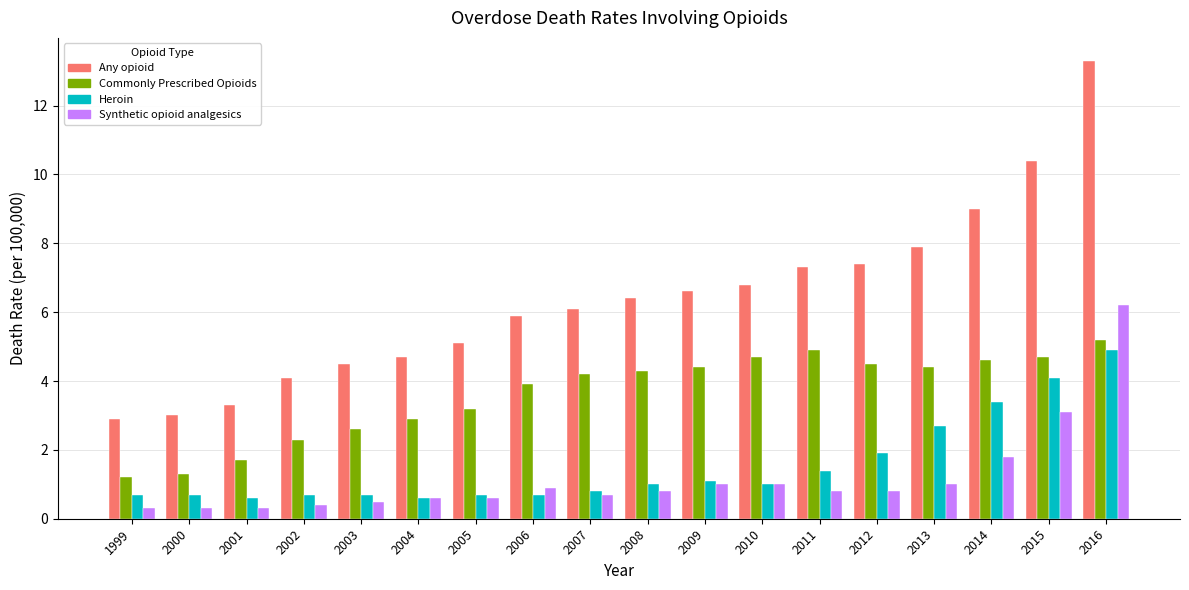

True or false: Commonly Prescribed Opioids has a value of 7.4 at 2008.

False